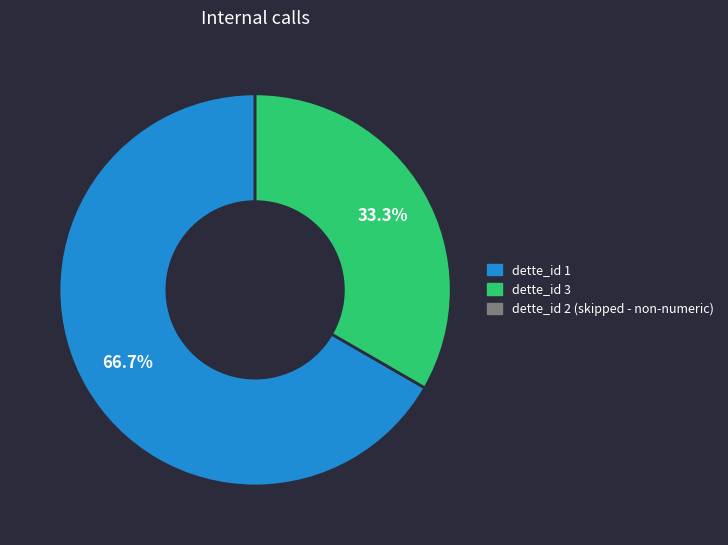

Does any single category account for the majority?

Yes